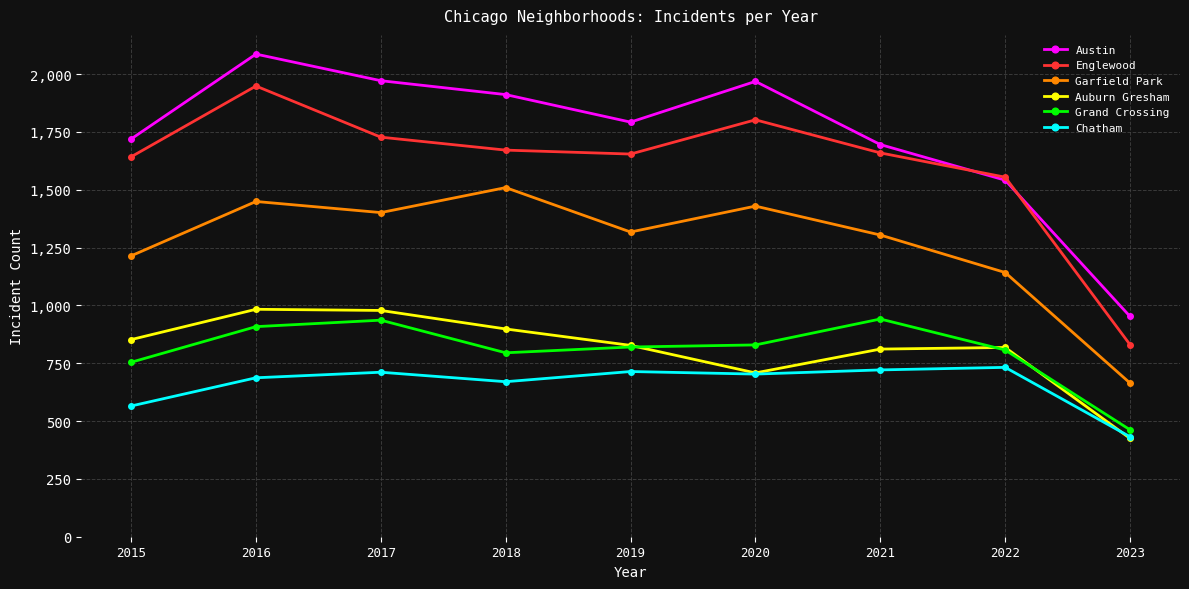

Is it true that Grand Crossing equals 908 at 2016?

True